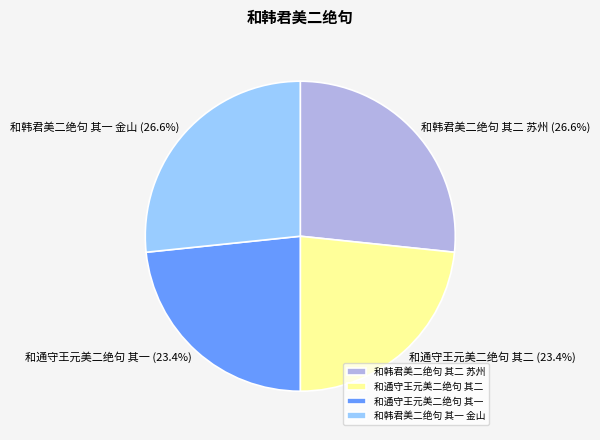

To the nearest percent, what percentage of the pie is 和通守王元美二绝句 其二?

23%